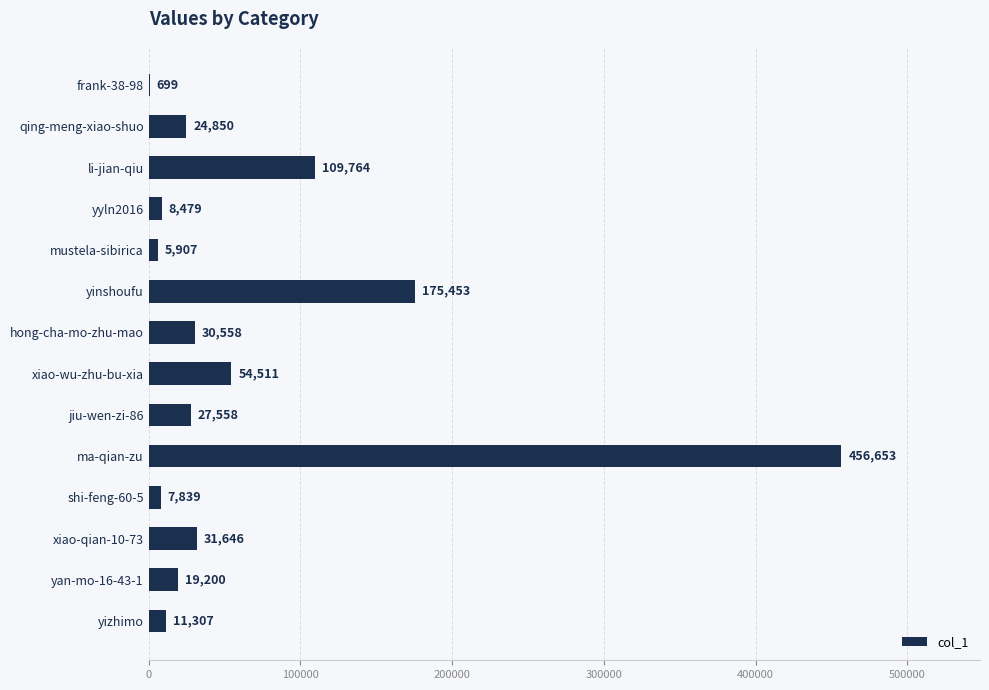

What is the sum of the values at mustela-sibirica and hong-cha-mo-zhu-mao?

36465